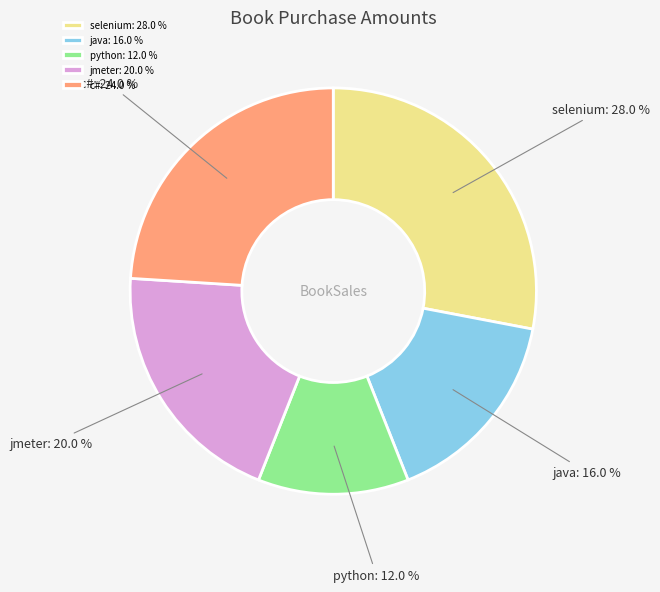

True or false: jmeter accounts for 20% of the total.

True